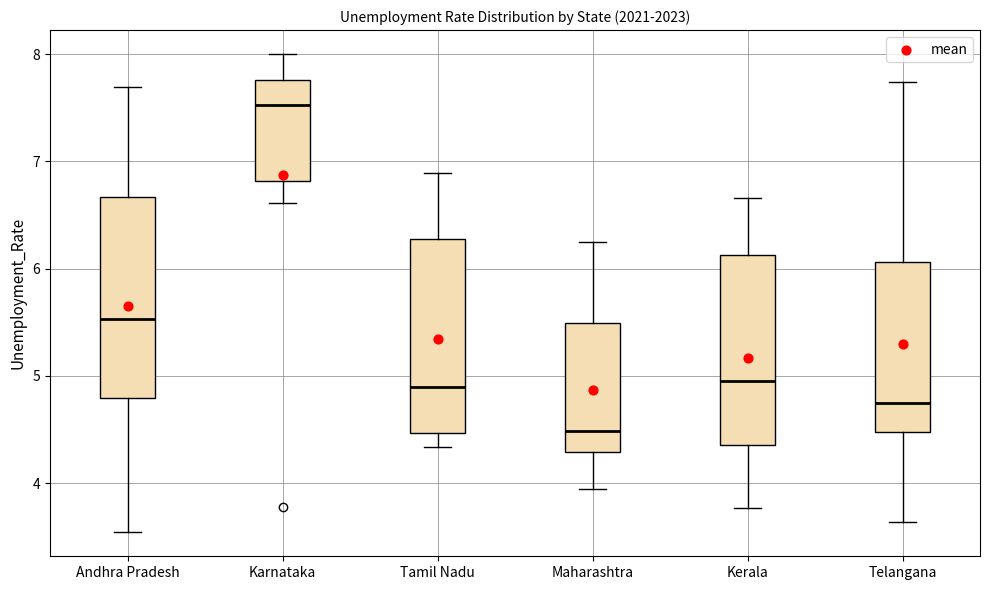

Reading left to right, read every box against the y-axis: the position of its median line, the range the box covers, and the ends of its whiskers. The values are not printed on the chart, so give them approximately, as read against the axis.

Andhra Pradesh: median 5.5, box 4.8 to 6.7, whiskers 3.5 to 7.7
Karnataka: median 7.5, box 6.8 to 7.8, whiskers 6.6 to 8.0
Tamil Nadu: median 4.9, box 4.5 to 6.3, whiskers 4.3 to 6.9
Maharashtra: median 4.5, box 4.3 to 5.5, whiskers 3.9 to 6.3
Kerala: median 5.0, box 4.4 to 6.1, whiskers 3.8 to 6.7
Telangana: median 4.7, box 4.5 to 6.1, whiskers 3.6 to 7.7